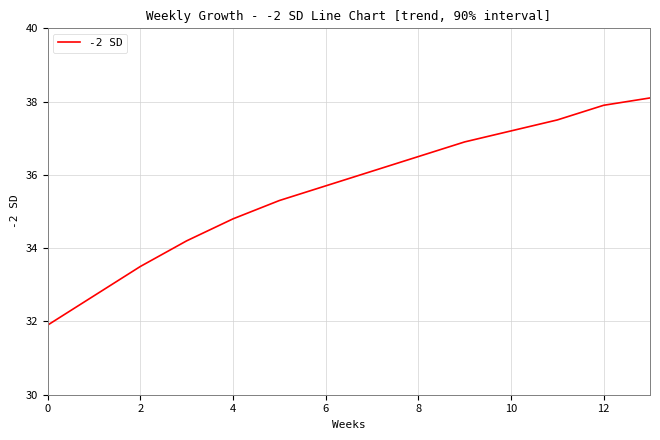

What is the greatest value displayed?

38.1